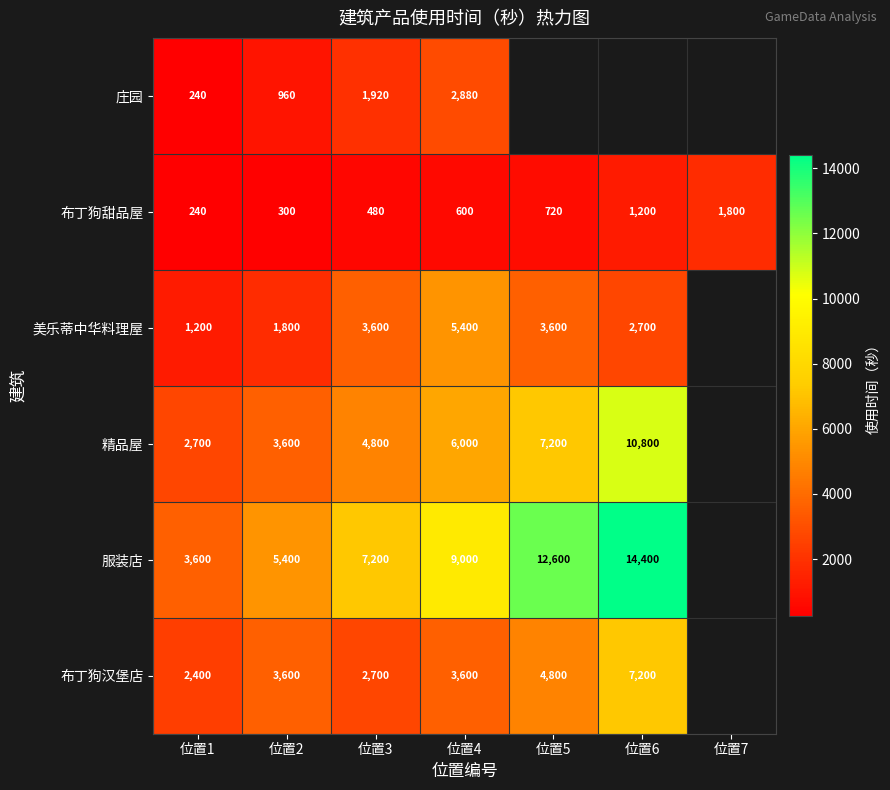

Between 位置7 and 位置1, which is larger?

位置1